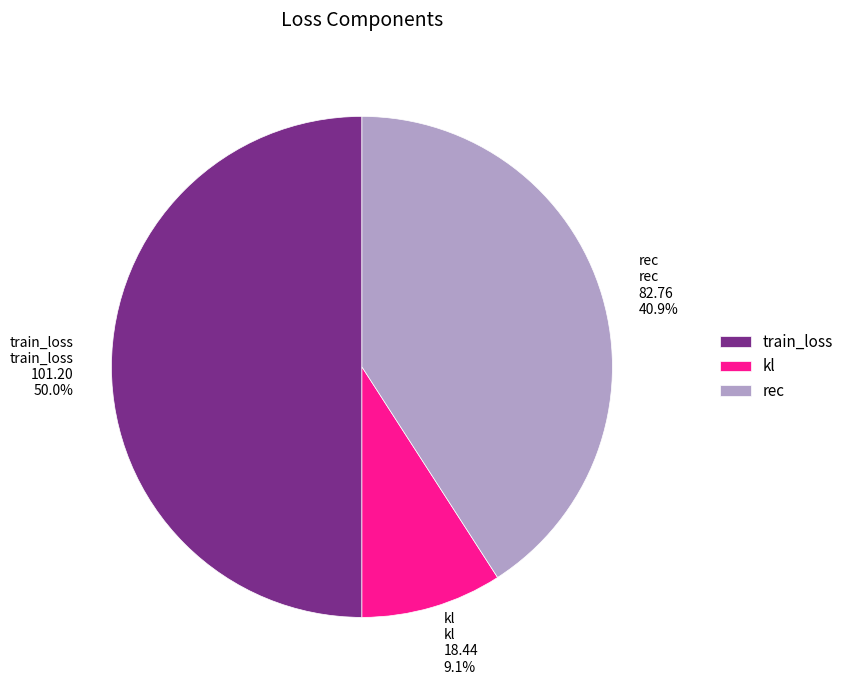

What portion of the pie excludes rec?

59.1%